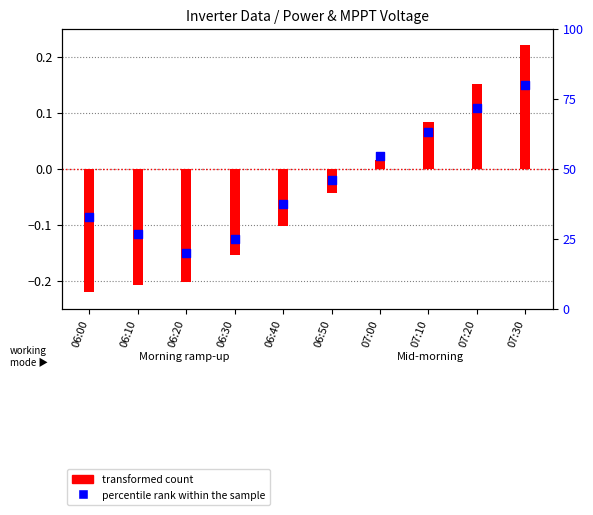

Is the value of percentile rank within the sample at 06:10 greater than the value of transformed count at 06:10?

Yes